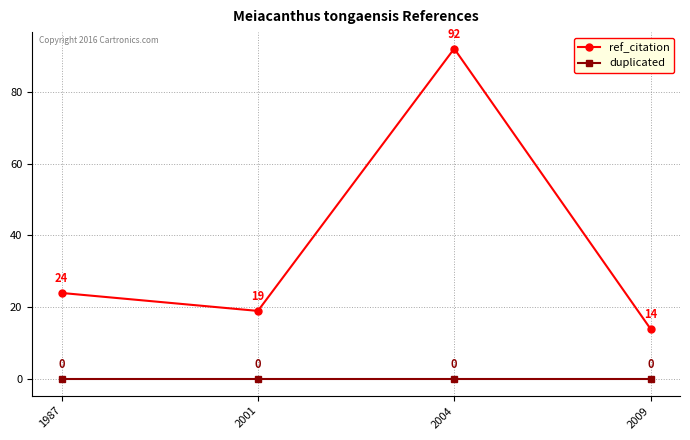

Count the number of data series in this chart.

2